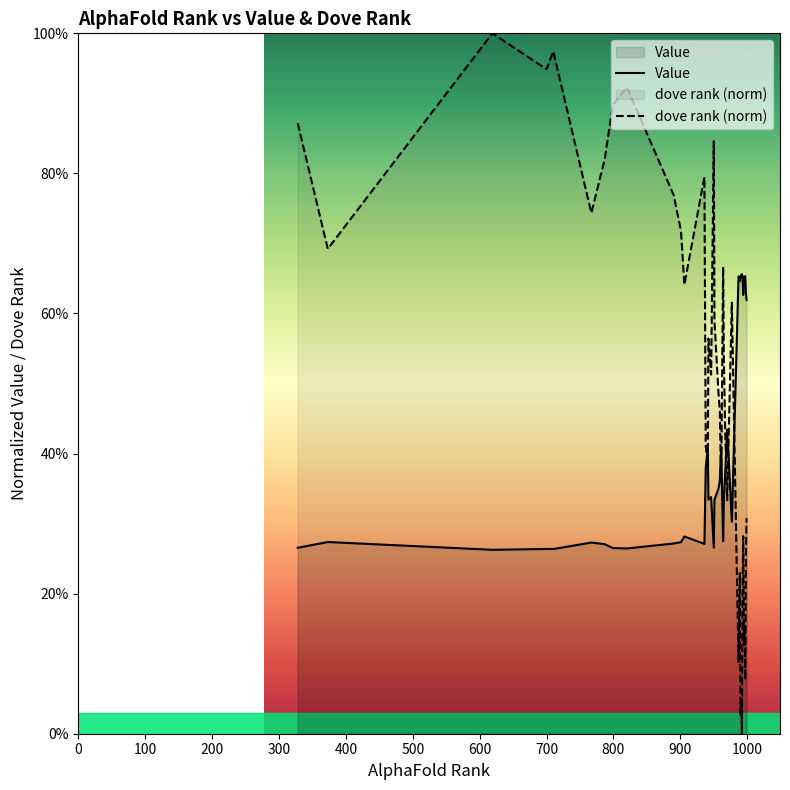

Which series has the largest total across all categories?

dove rank (norm)